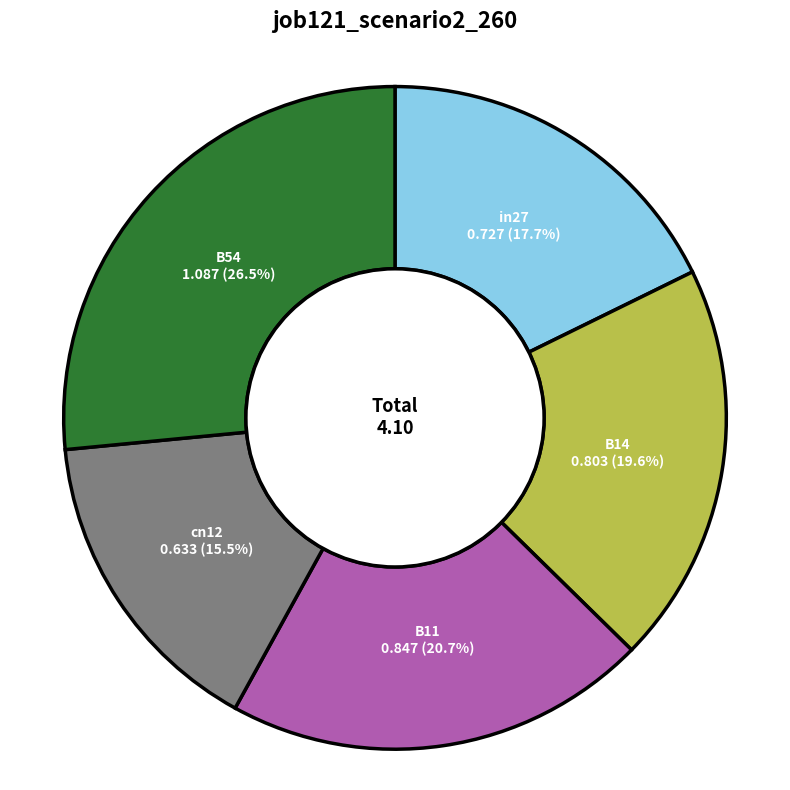

How much of the chart is everything except B14?

80.4%